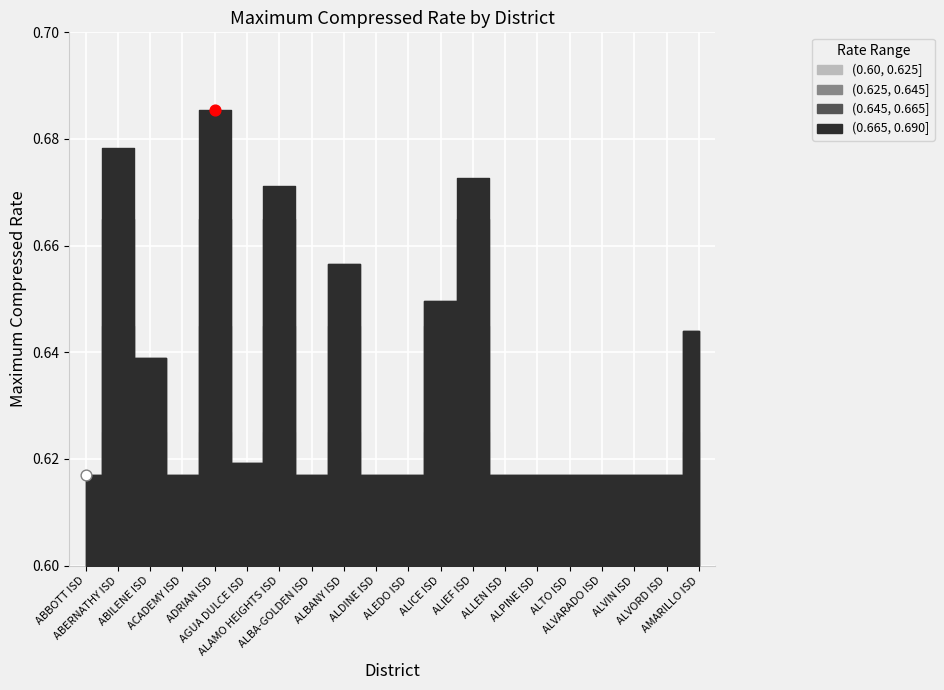

Between ALVORD ISD and ADRIAN ISD, which is larger?

ADRIAN ISD